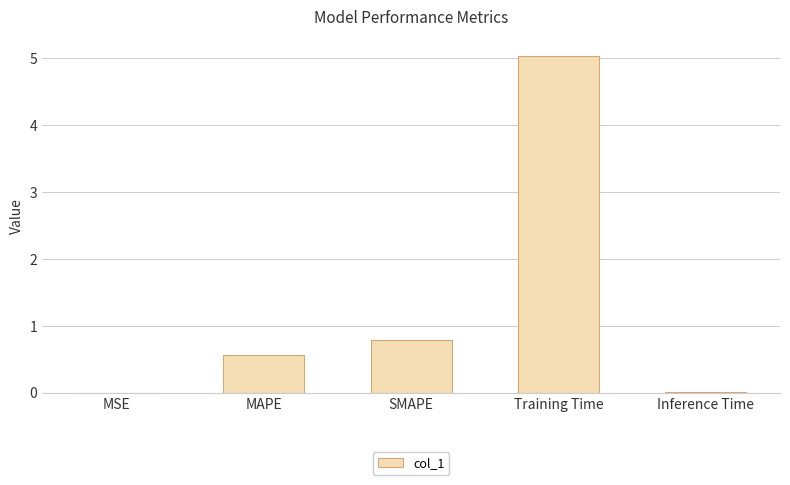

True or false: the data shows 5.0 at Training Time.

True